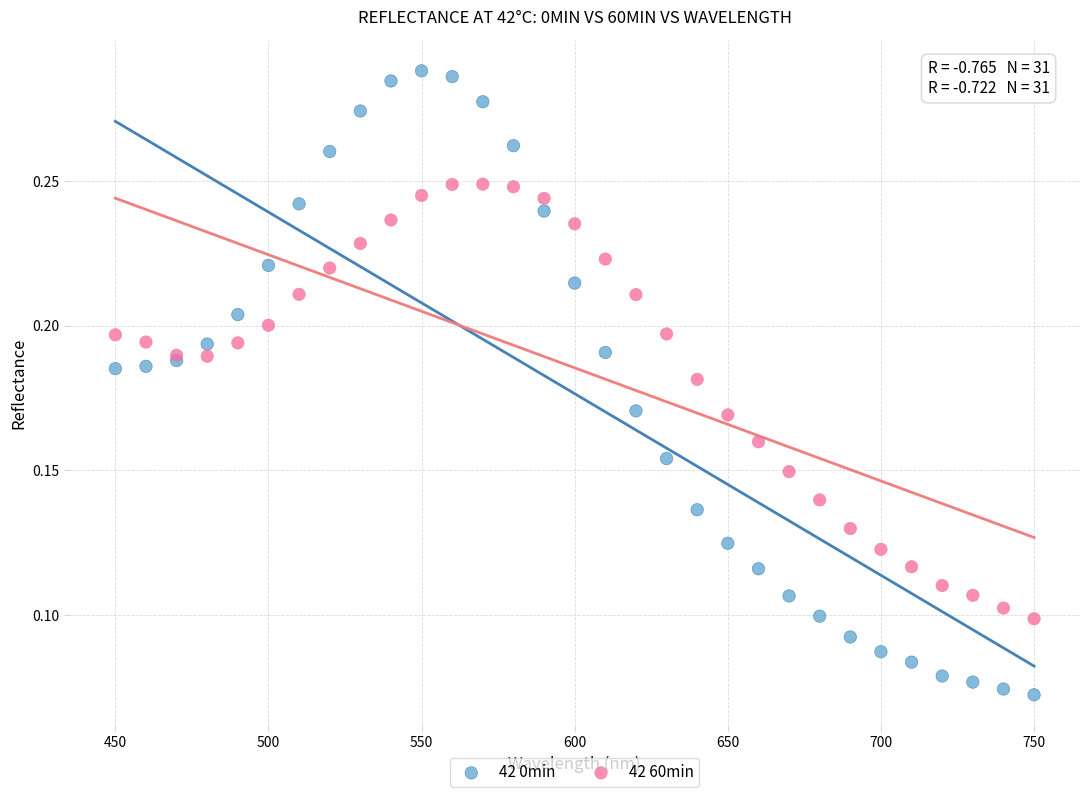

Which series has the largest Y range (max minus min)?

42 0min